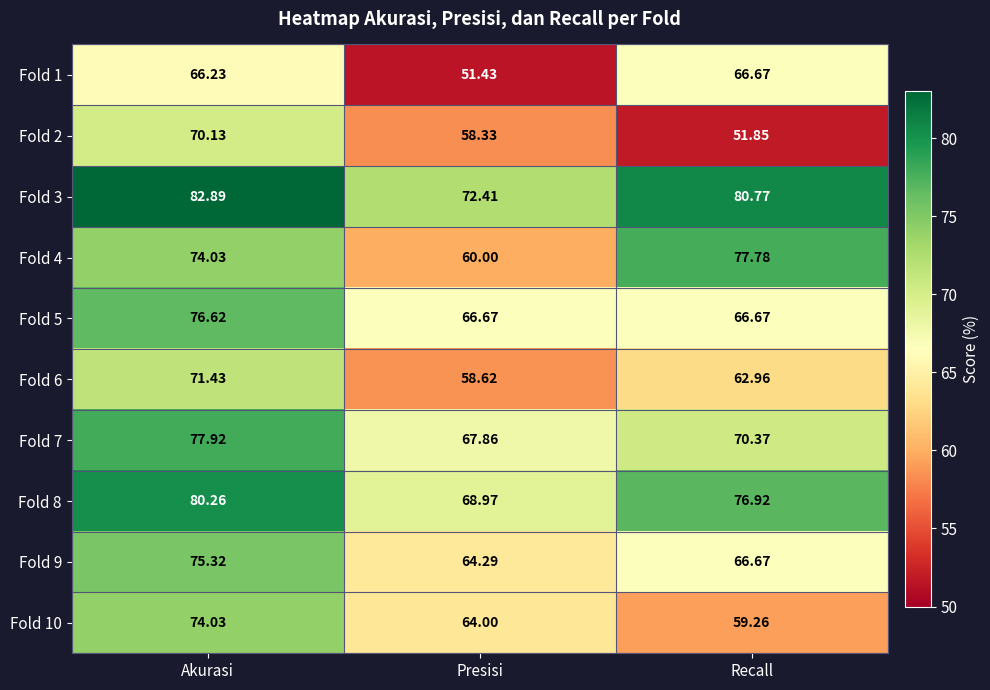

At which label does Fold 9 first exceed 66?

Akurasi